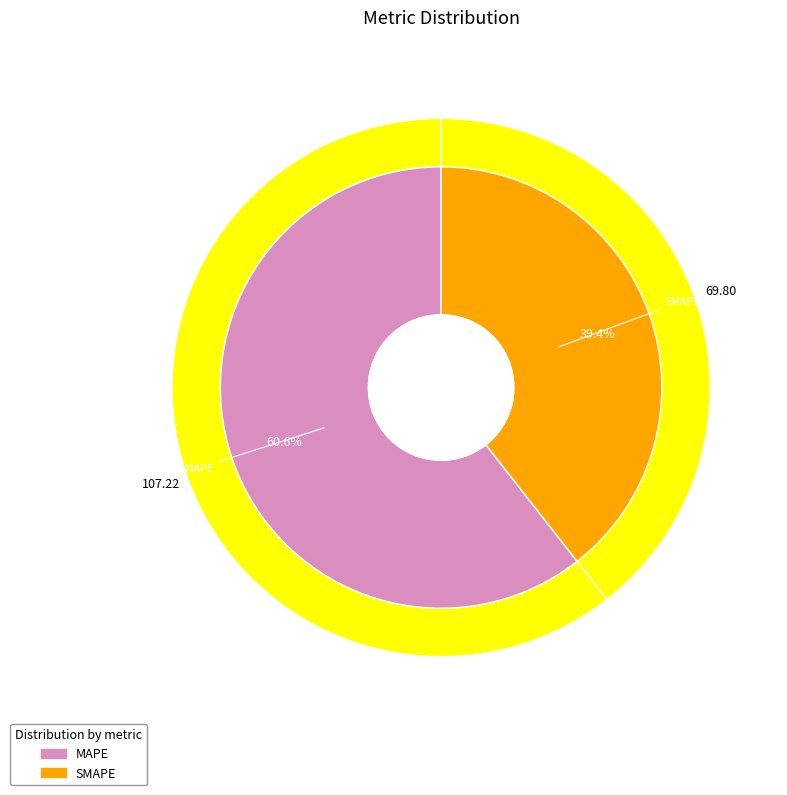

What percentage is the SMAPE slice, to the nearest percent?

39%